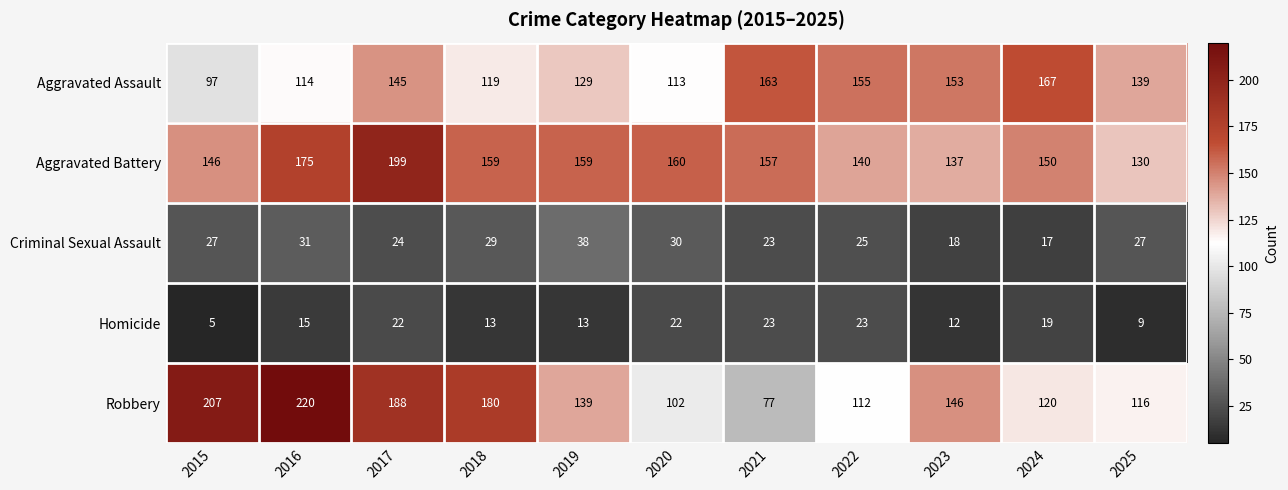

What is the spread (max minus min) of values at 2017?

177